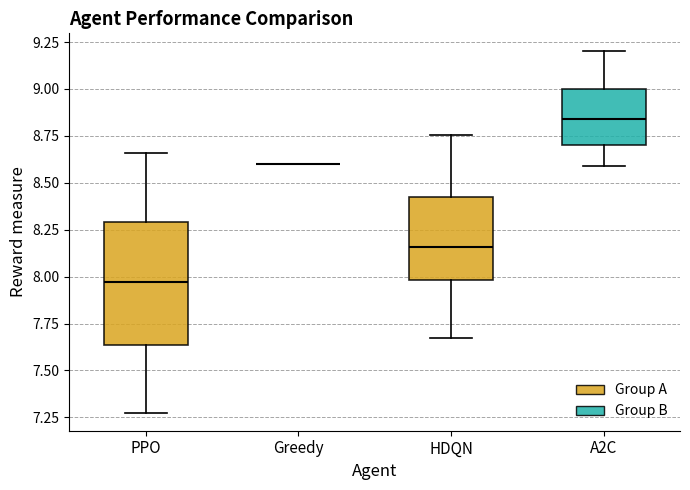

Reading left to right, transcribe this box plot: for each box, give where its median line is, the range the box spans, and where its two whiskers end, as read against the y-axis. The values are not printed on the chart, so give them approximately, as read against the axis.

PPO: median 7.95, box 7.65 to 8.30, whiskers 7.30 to 8.65
Greedy: box collapsed to a line at 8.60, whiskers 8.60 to 8.60
HDQN: median 8.15, box 8.00 to 8.45, whiskers 7.65 to 8.75
A2C: median 8.85, box 8.70 to 9.00, whiskers 8.60 to 9.20